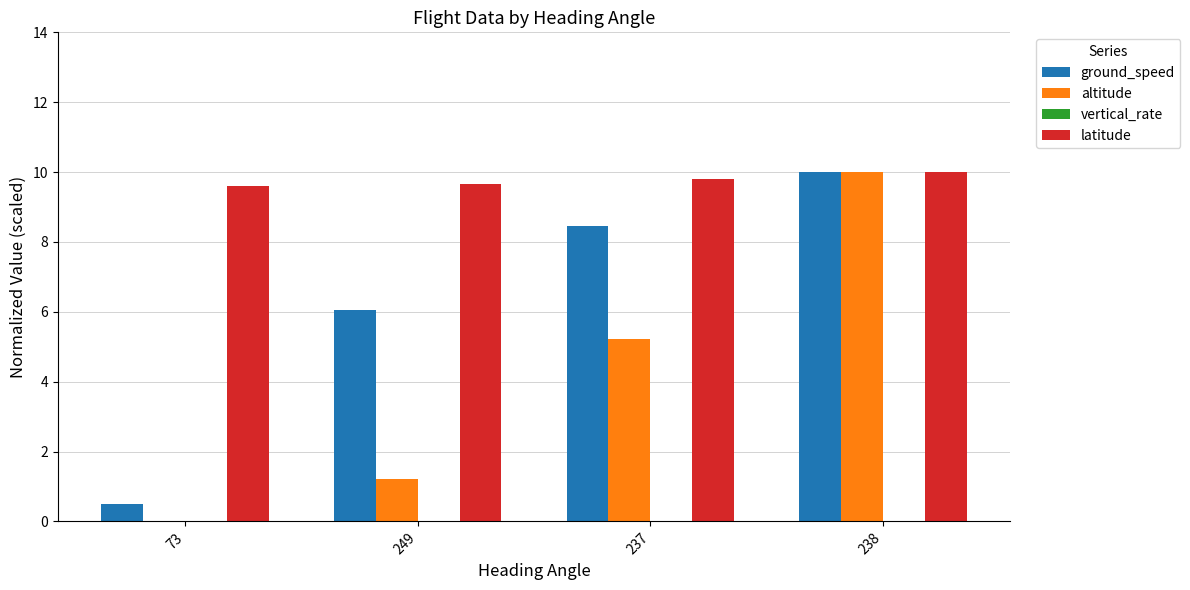

Which series has the largest range (max minus min)?

altitude